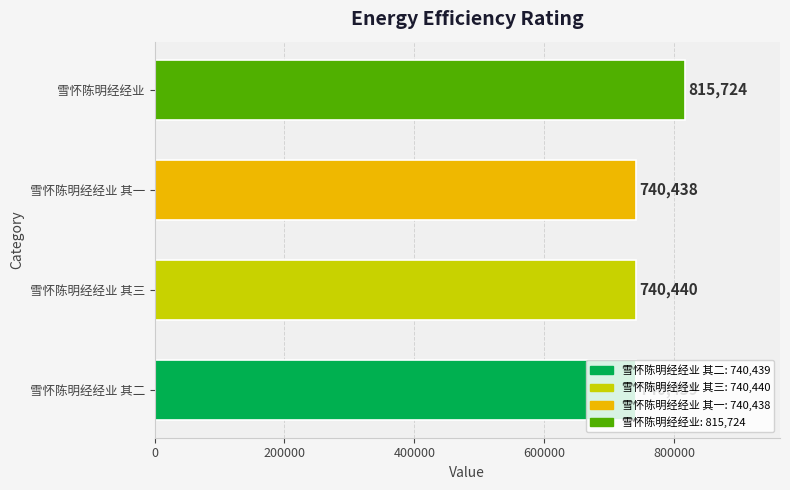

Read the value at 雪怀陈明经经业 其二, to the nearest 50.

740450